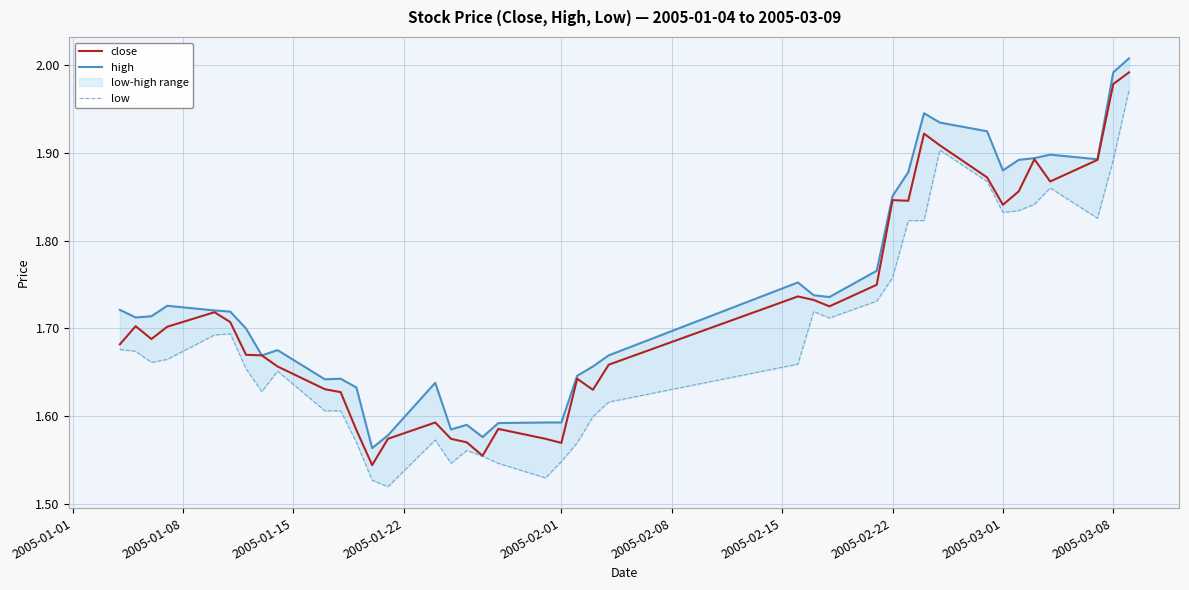

Is it true that high equals 1.0 at 2005-02-08?

False